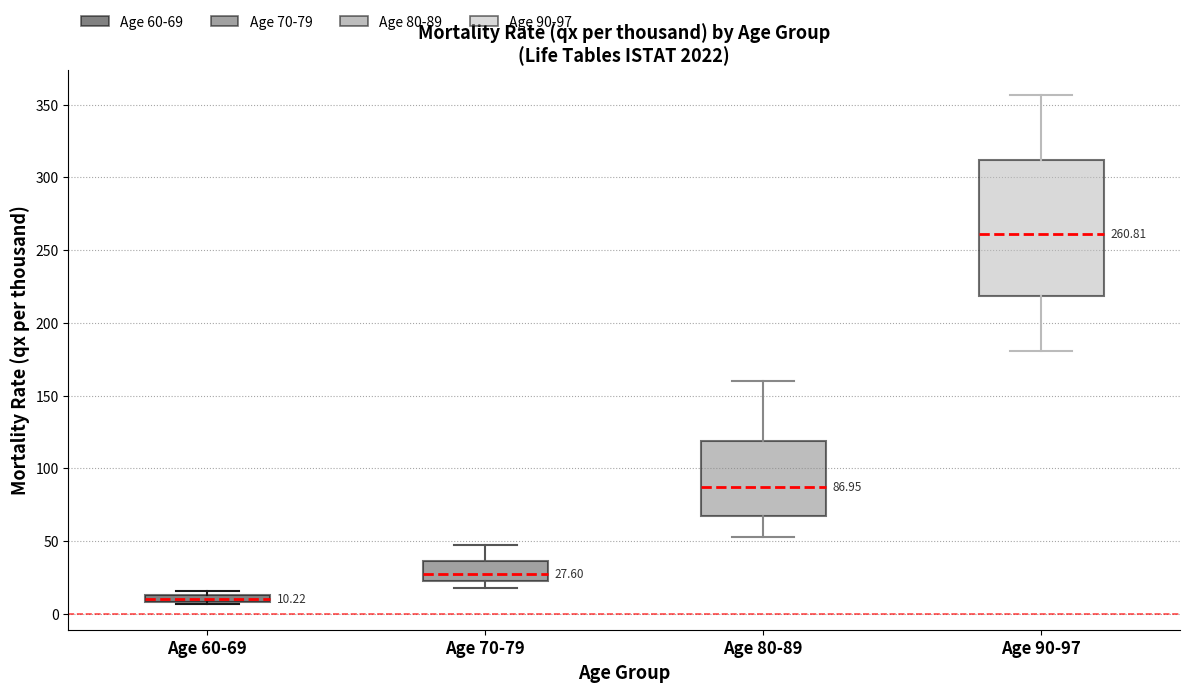

Which box has the lowest median line?

Age 60-69